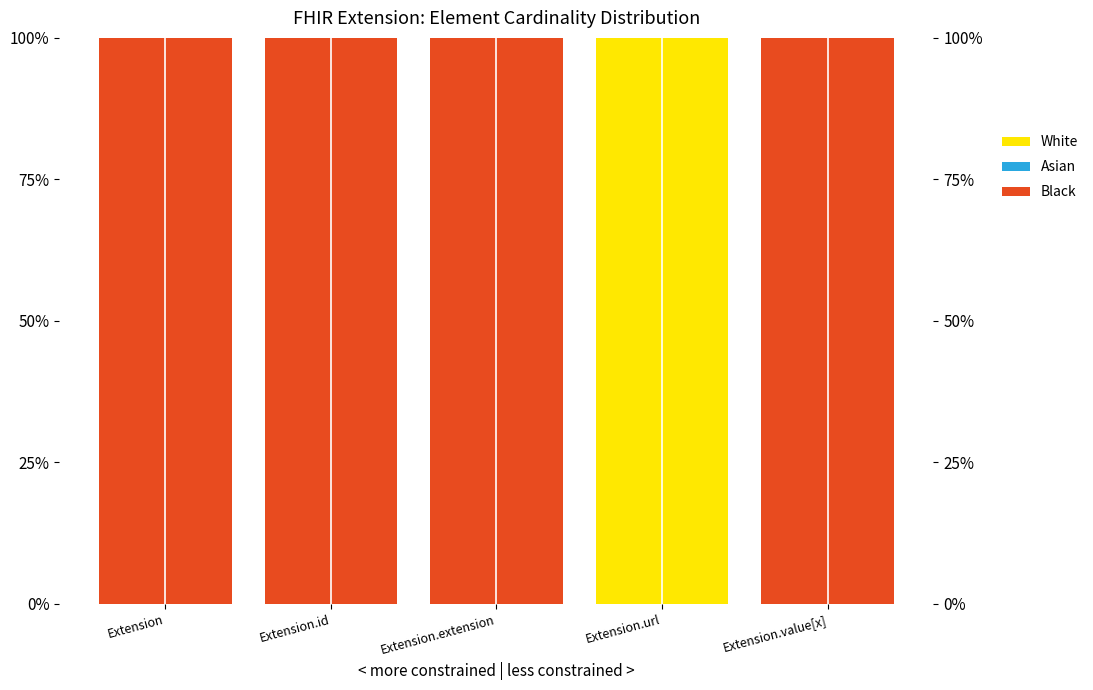

How many values in the Black series are below 1?

1